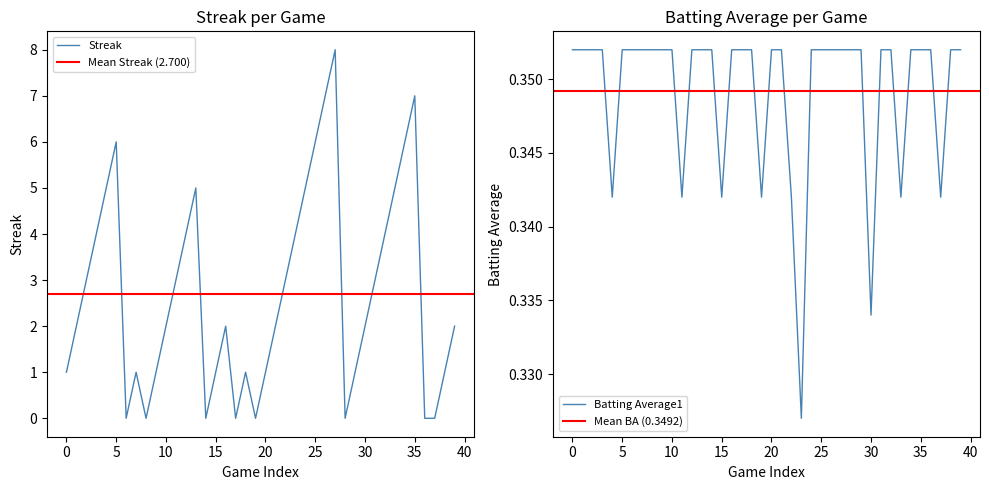

What is the maximum value for Streak?

8